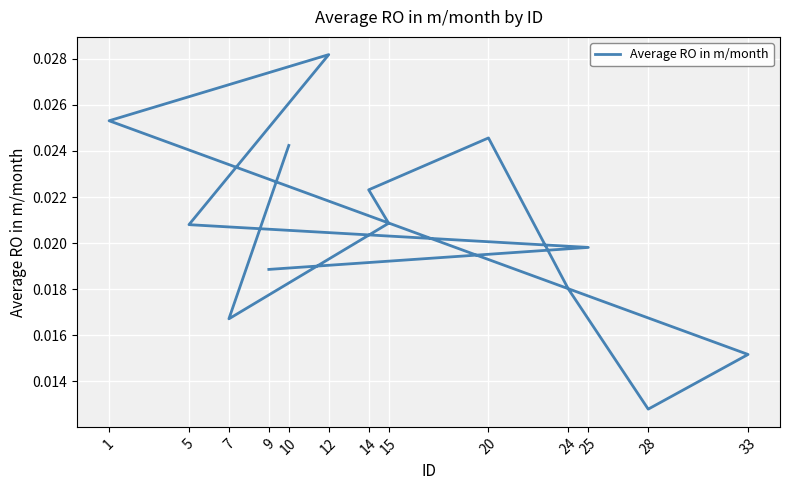

The chart shows a value of 0.0 at 12. True or false?

False